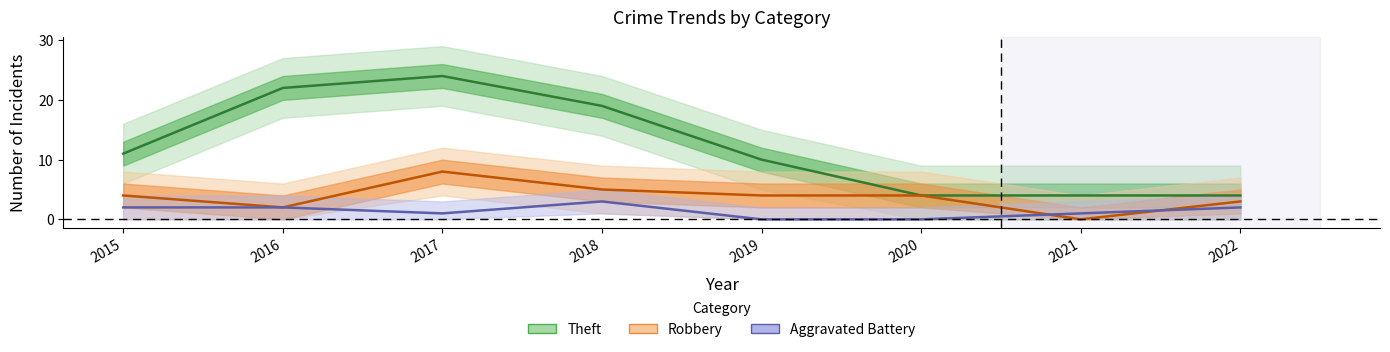

At which category is the sum across all series the highest?

2017